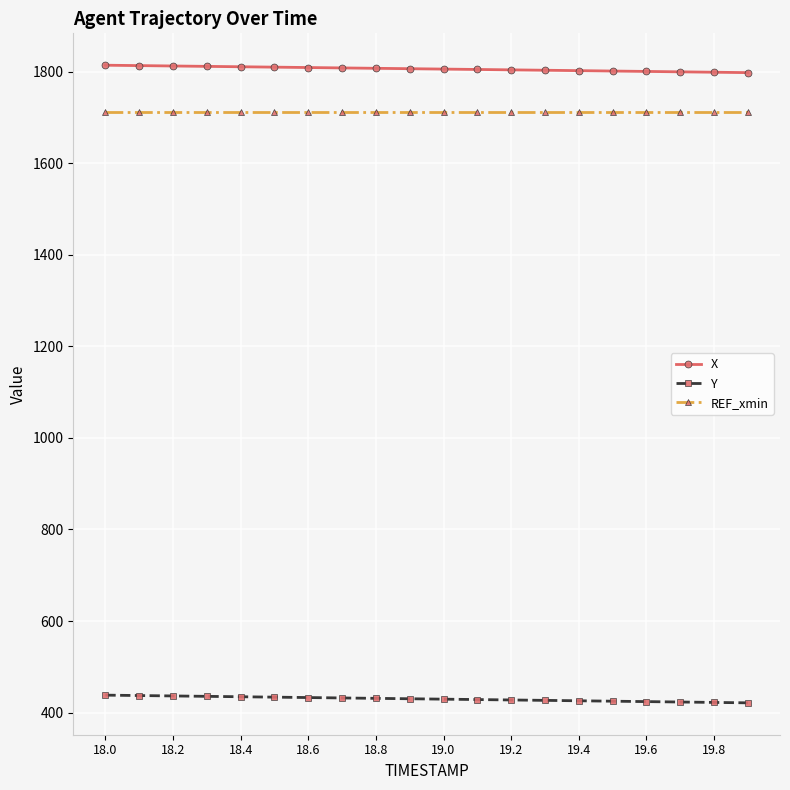

Does the chart have visible grid lines?

Yes